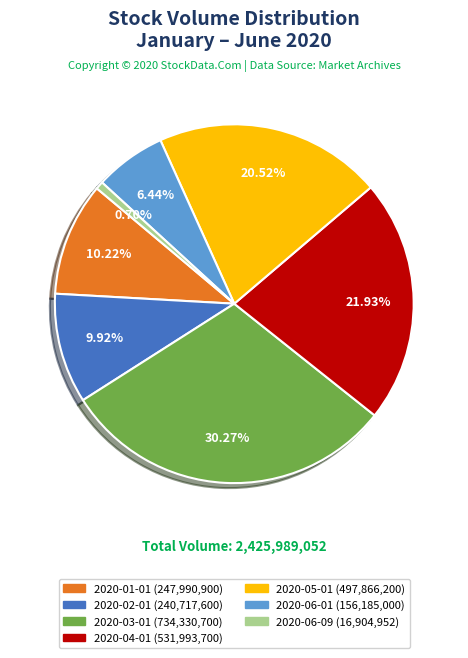

What is the ratio of the value at 2020-05-01 to the value at 2020-03-01?

0.7